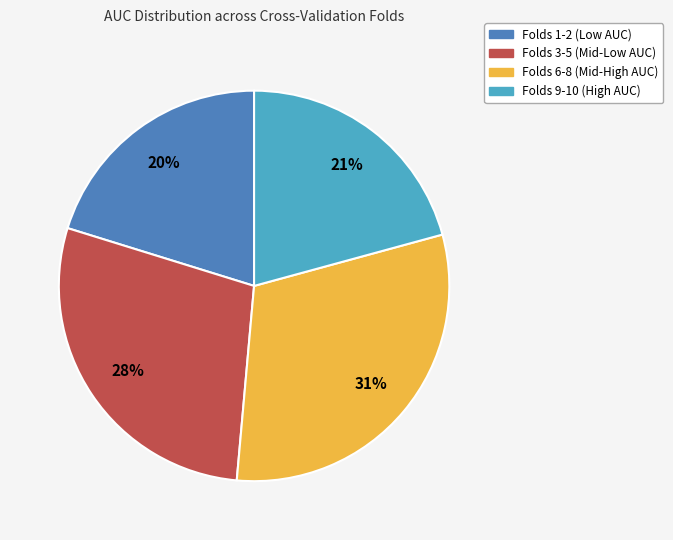

How many slices are in this pie chart?

4